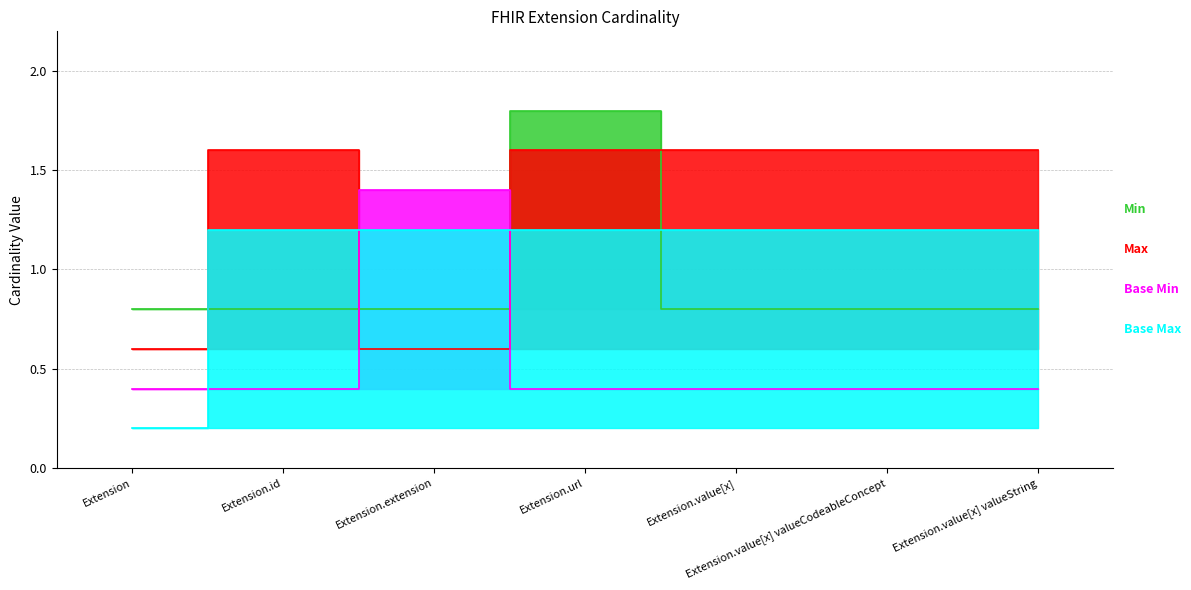

Rank the series by their maximum value, from highest to lowest.

Min, Max, Base Min, Base Max